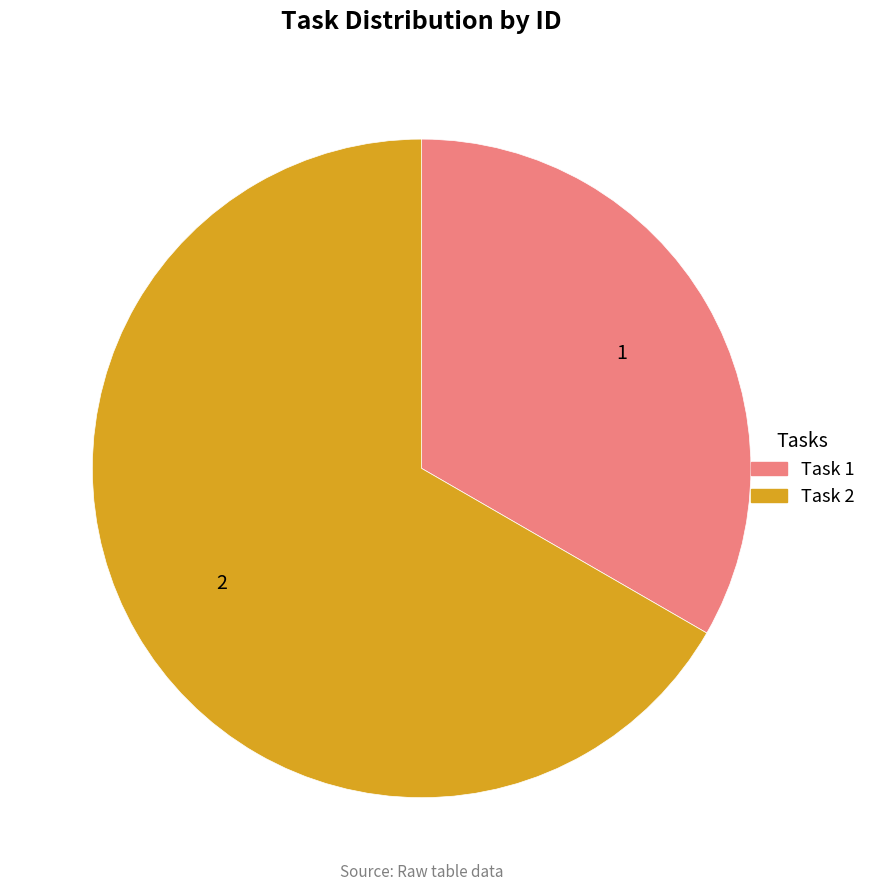

Between Task 2 and Task 1, which is larger?

Task 2